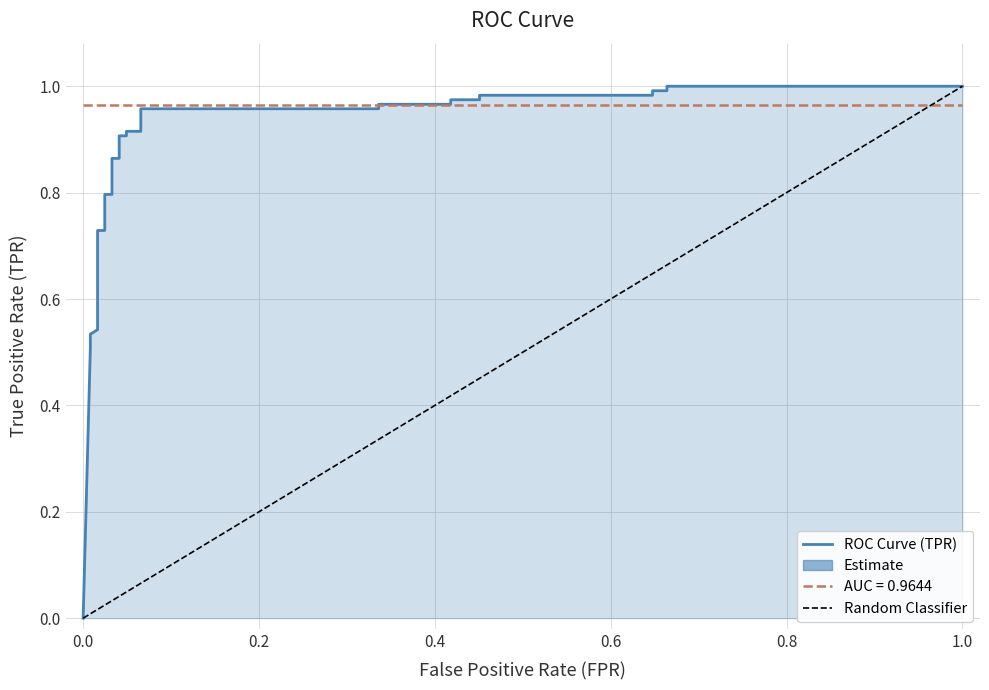

What is the difference between the maximum and minimum values?

1.0